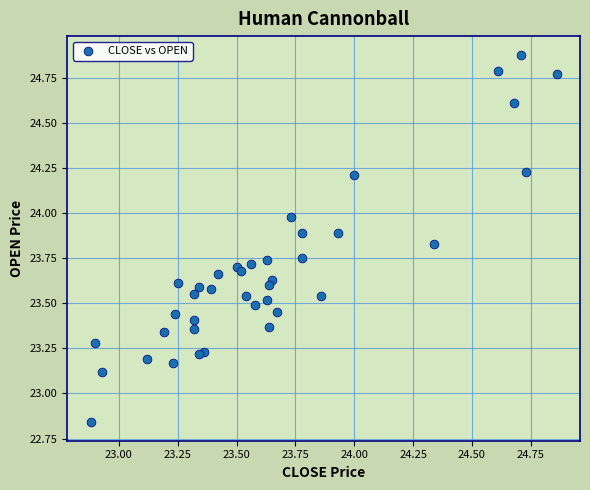

What Y value in the scatter plot is closest to 23?

23.1